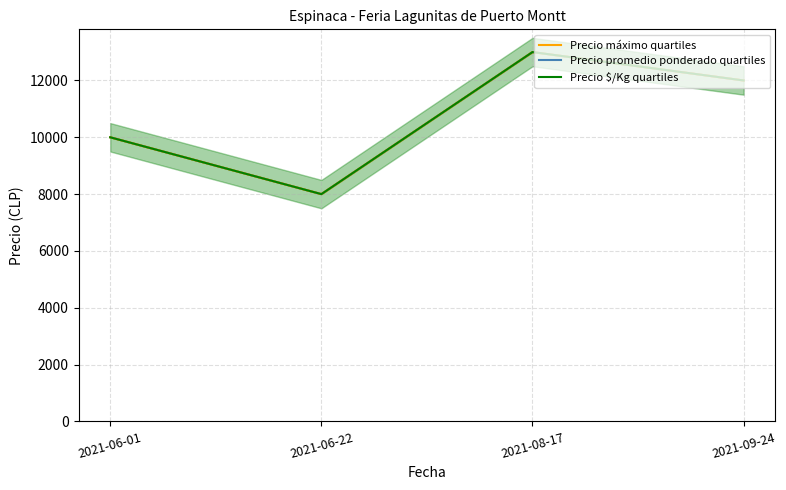

At which label is Precio promedio ponderado quartiles closest to 10500?

2021-06-01